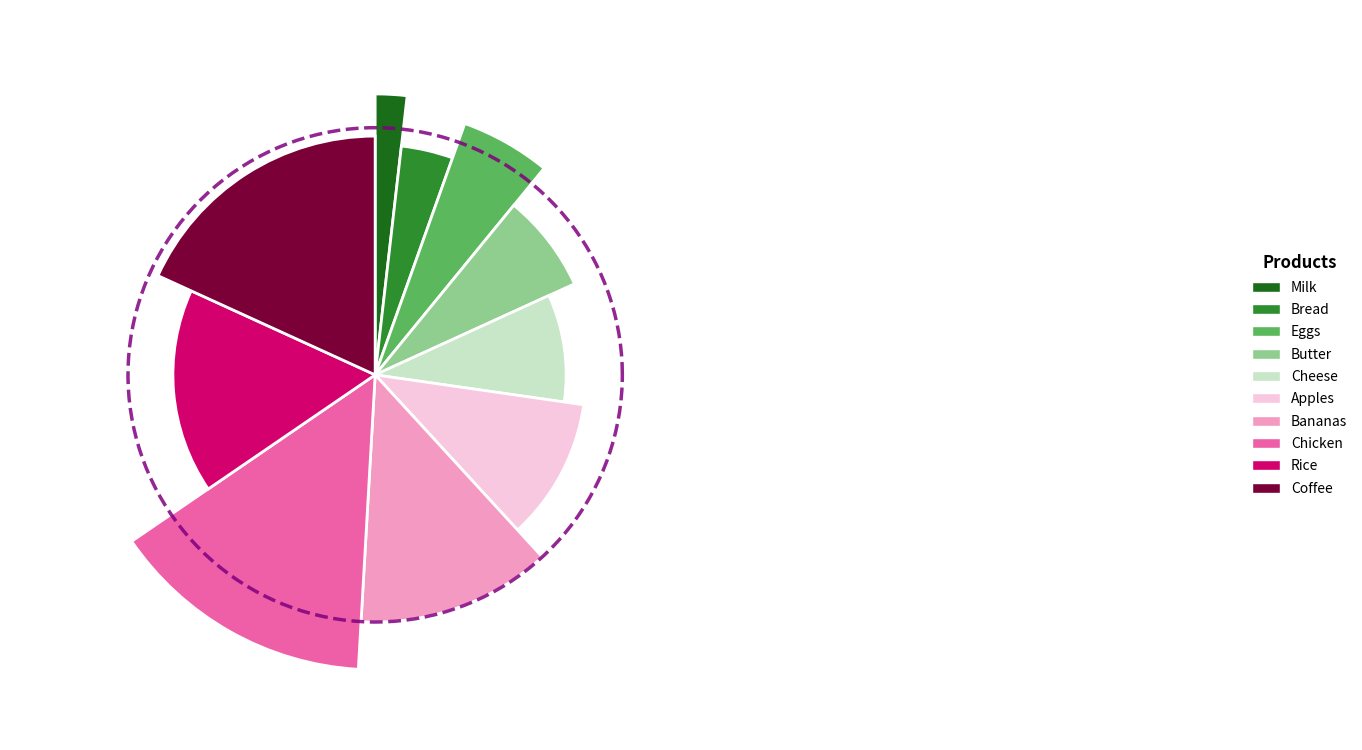

Rank the categories by value from lowest to highest.

Milk, Bread, Eggs, Butter, Cheese, Apples, Bananas, Chicken, Rice, Coffee